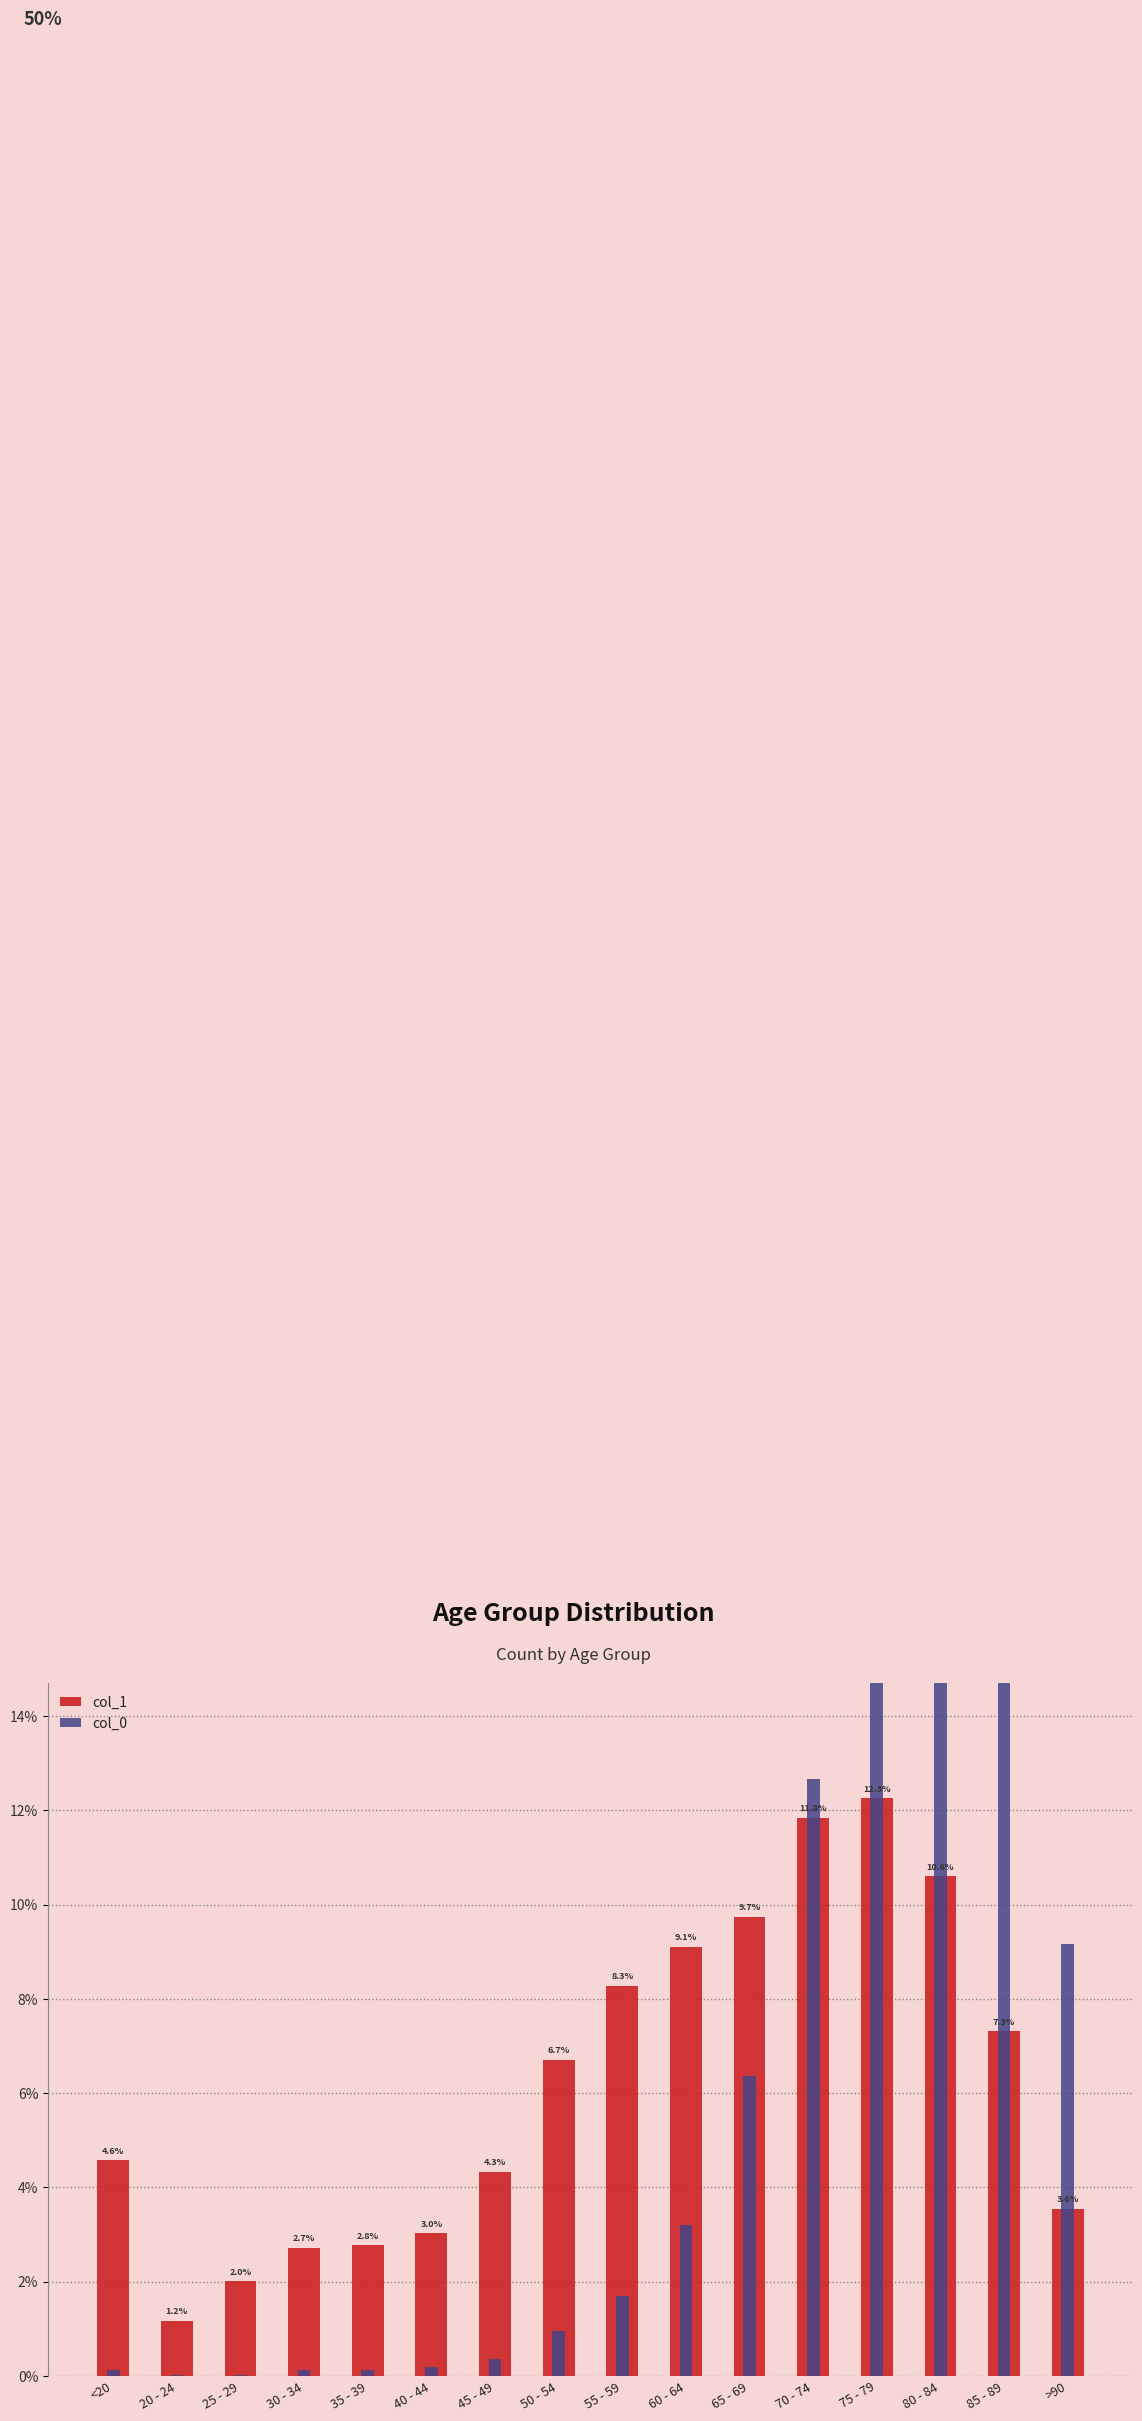

Is the value of col_0 at 20 - 24 greater than the value of col_1 at 20 - 24?

No